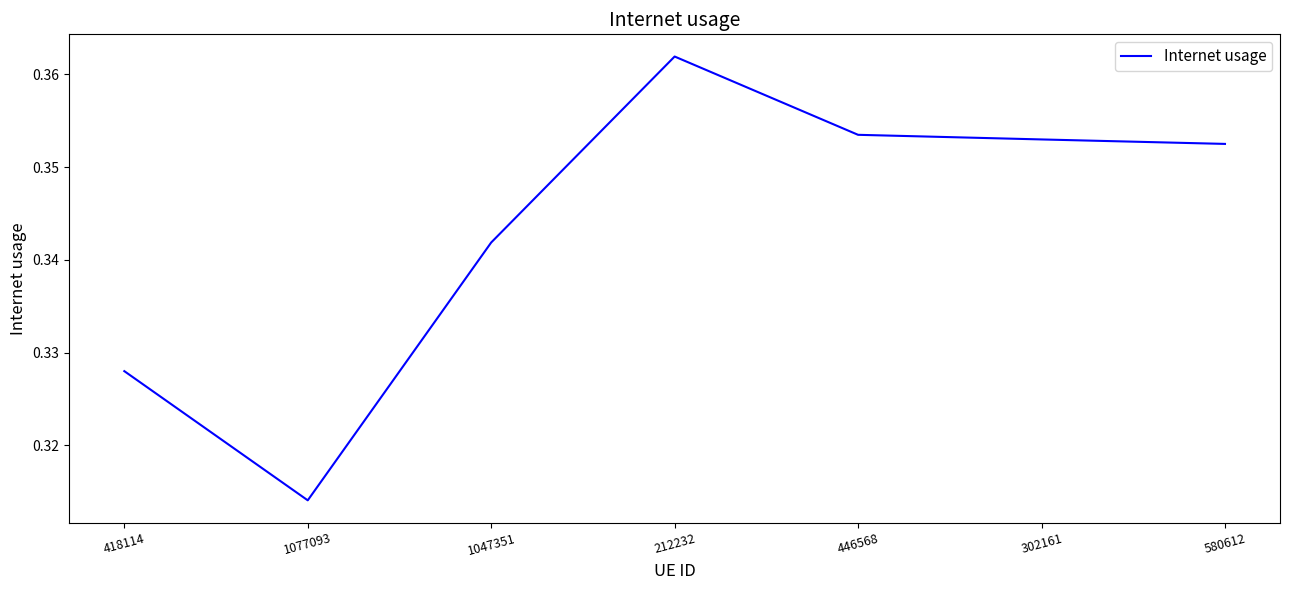

What is the sum of the values at 418114 and 1077093?

0.6